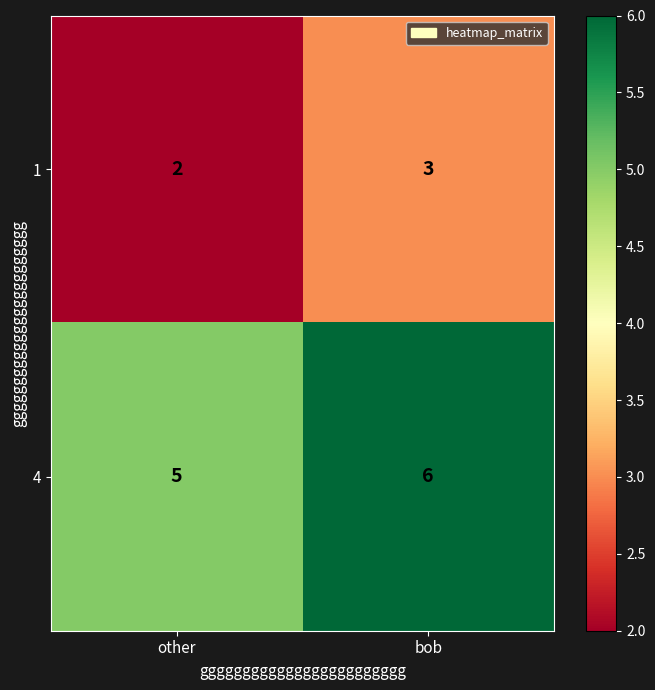

Reading right to left, list all the values displayed in this chart.

1: bob=3	other=2
4: bob=6	other=5